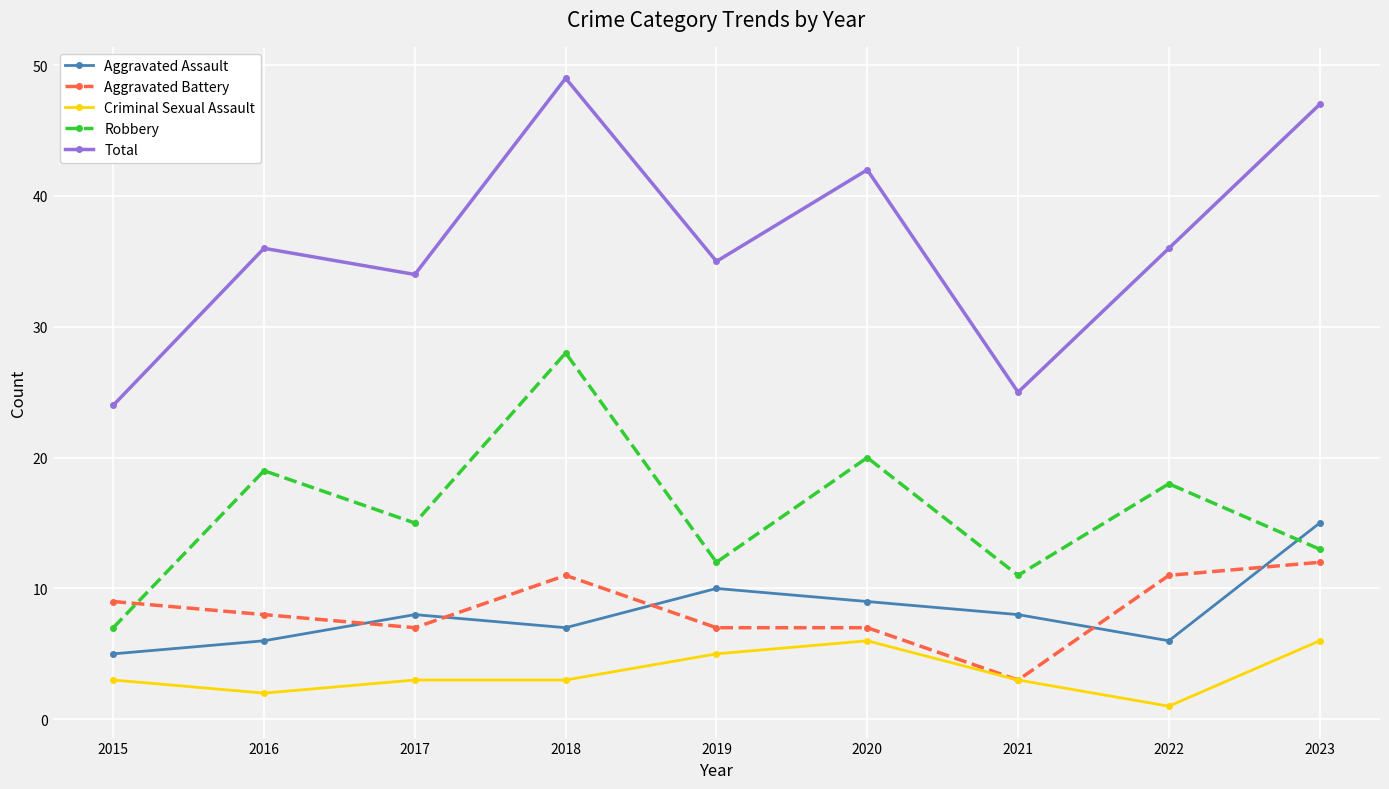

Which series changed the most between 2017 and 2019?

Robbery